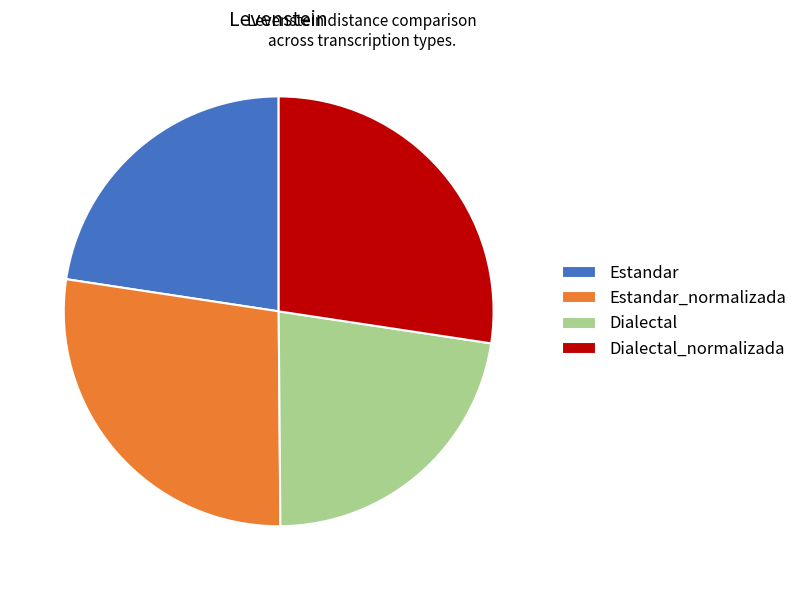

Approximately how many times larger is the value at Dialectal_normalizada compared to Estandar_normalizada?

1.0